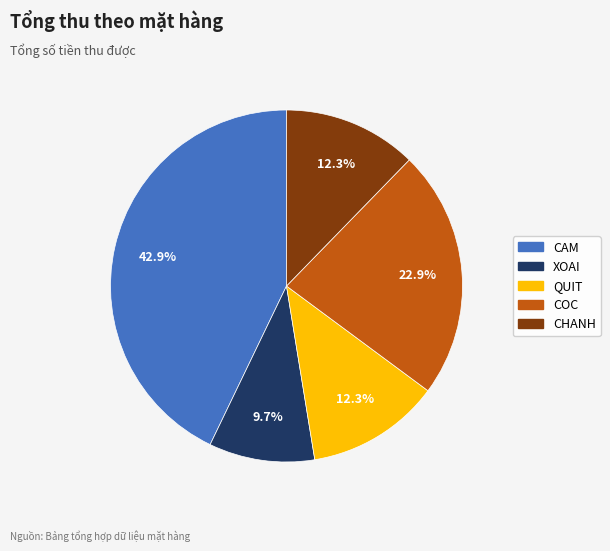

Combined, do CHANH and QUIT account for over 50%?

No